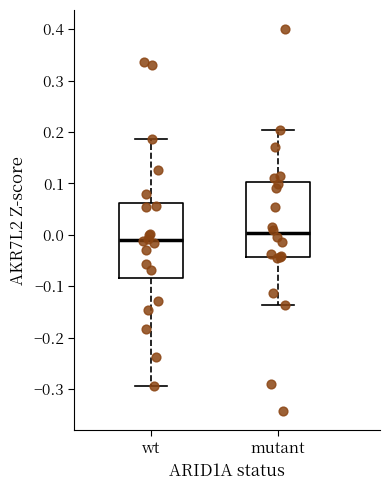

Where does the upper whisker of the box for wt end on the y-axis? The values are not printed on the chart, so give them approximately, as read against the axis.

0.19